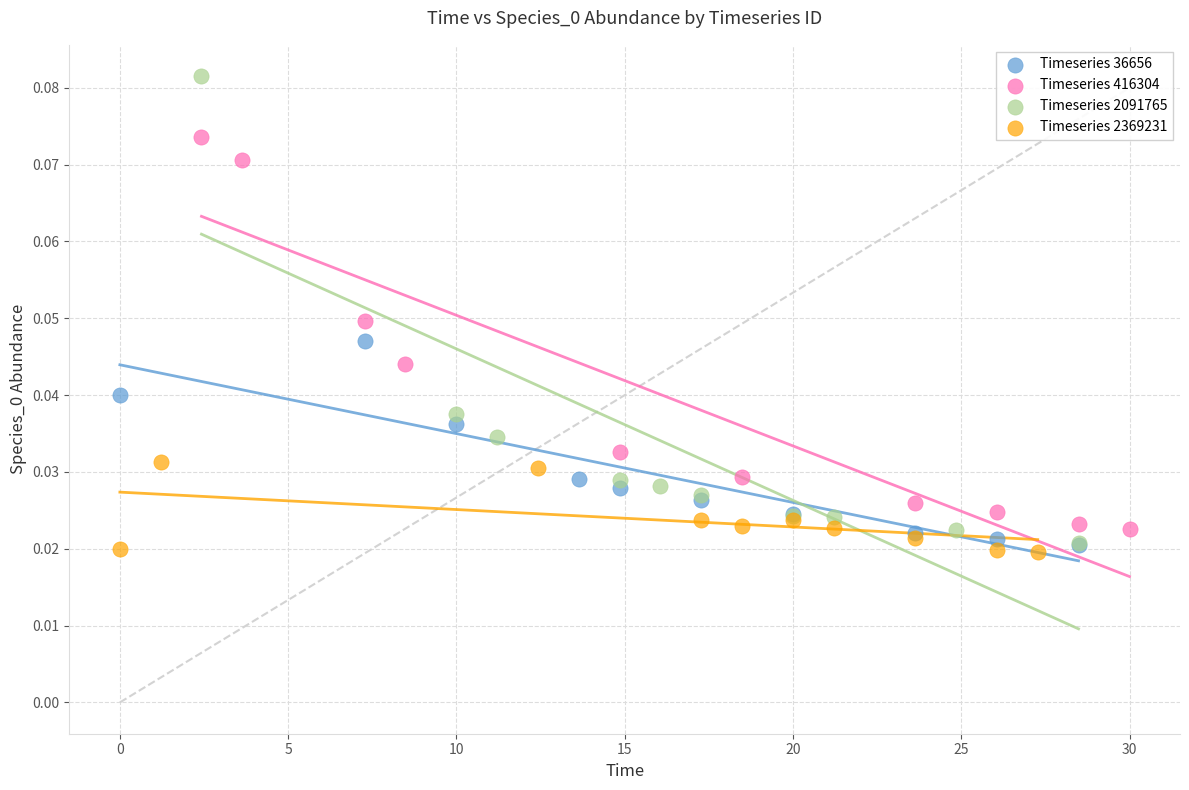

Which series has the largest Y range (max minus min)?

Timeseries 2091765